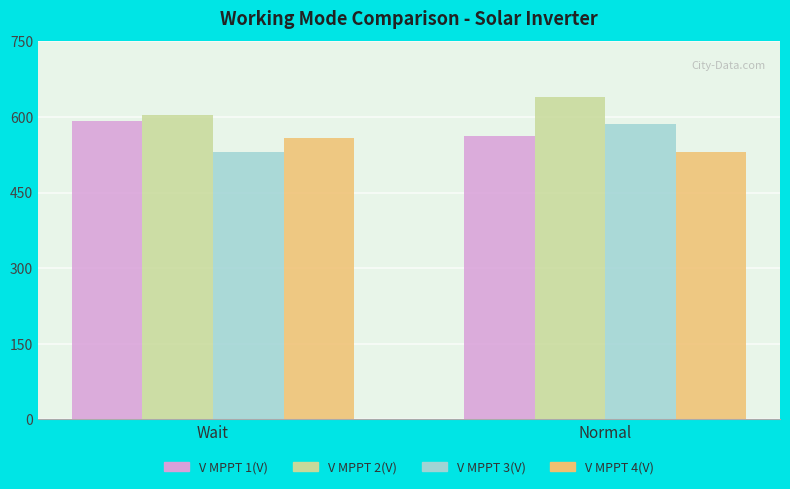

Which series has the largest total across all categories?

V MPPT 2(V)